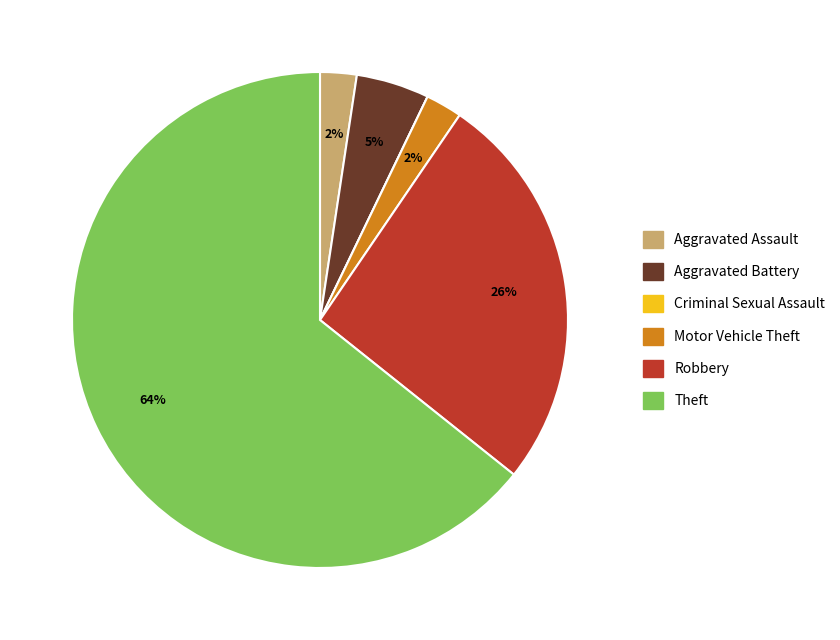

Which slice represents more than half of the pie?

Theft